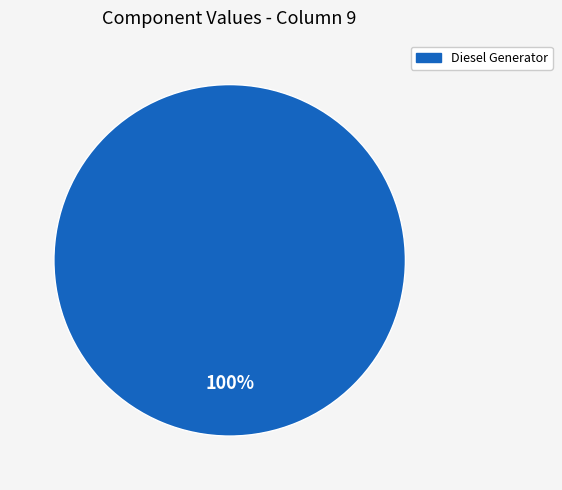

Which category accounts for the majority?

Diesel Generator